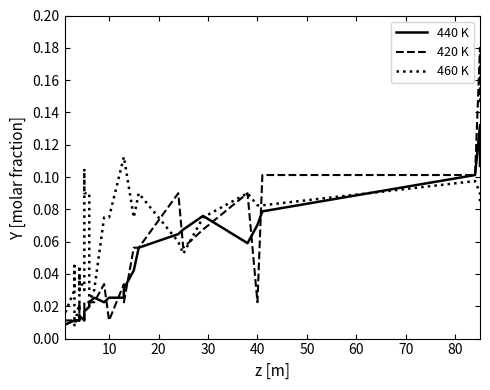

Reading left to right, extract all data points from this chart.

440 K: 0.0	0.0	0.0	0.0	0.0	0.0	0.0	0.0	0.0	0.0	0.0	0.0	0.0	0.0	0.0	0.0	0.0	0.0	0.0	0.0	0.0	0.0	0.0	0.0	0.0	0.0	0.0	0.0	0.0	0.0	0.1	0.1	0.1	0.1	0.1	0.1	0.1	0.1	0.1	0.1
420 K: 0.0	0.0	0.0	0.0	0.0	0.0	0.0	0.0	0.0	0.0	0.0	0.0	0.0	0.0	0.0	0.0	0.0	0.0	0.0	0.0	0.0	0.0	0.0	0.0	0.0	0.0	0.0	0.0	0.0	0.1	0.1	0.1	0.1	0.1	0.1	0.0	0.1	0.1	0.2	0.1
460 K: 0.0	0.0	0.0	0.0	0.0	0.0	0.0	0.0	0.0	0.0	0.0	0.0	0.0	0.0	0.0	0.0	0.0	0.0	0.1	0.1	0.1	0.1	0.1	0.0	0.0	0.1	0.1	0.1	0.1	0.1	0.1	0.1	0.1	0.1	0.1	0.1	0.1	0.1	0.1	0.1